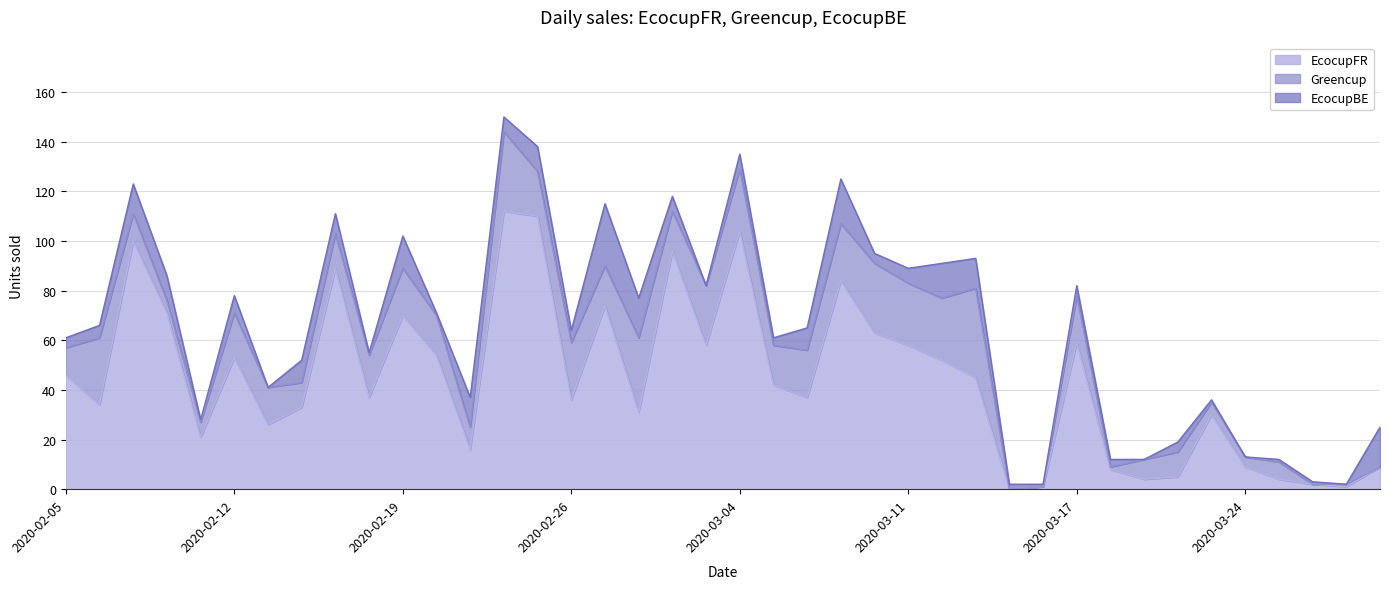

What is the sum of all EcocupFR values?

1784